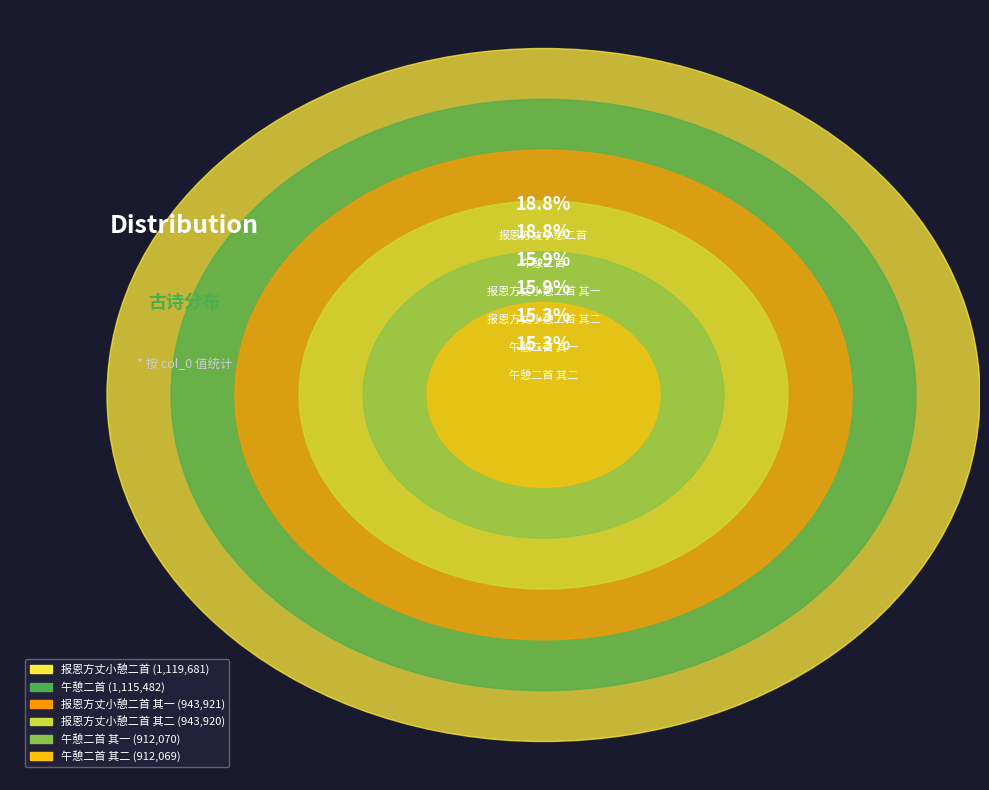

Count the number of slices in the pie.

6